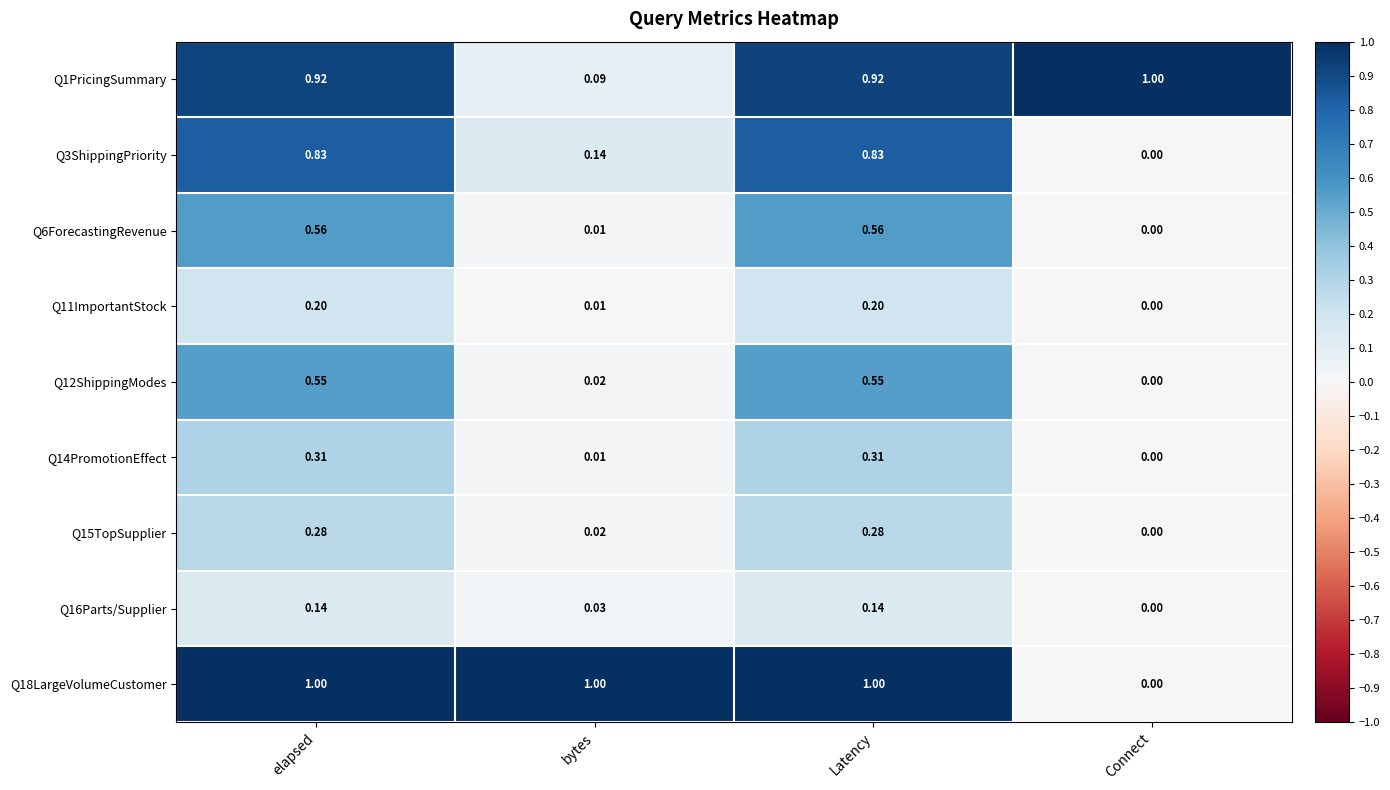

Is the value of Q15TopSupplier at Connect greater than the value of Q6ForecastingRevenue at elapsed?

No